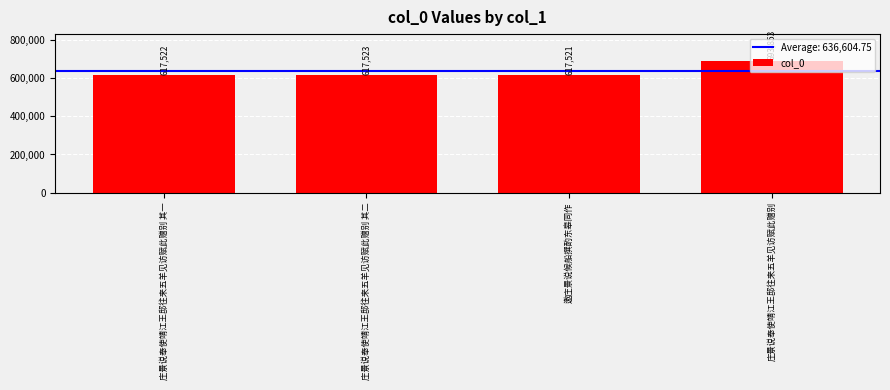

Between 庄景说奉使靖江王邸往来五羊见访赋此赠别 其二 and 庄景说奉使靖江王邸往来五羊见访赋此赠别 其一, which is larger?

庄景说奉使靖江王邸往来五羊见访赋此赠别 其二